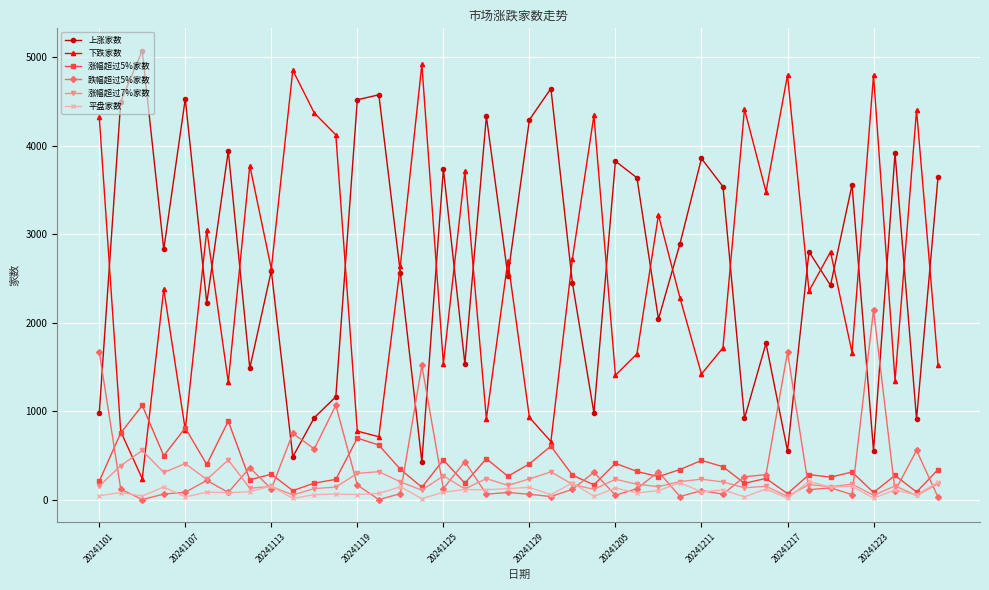

What is the maximum value for 平盘家数?

209